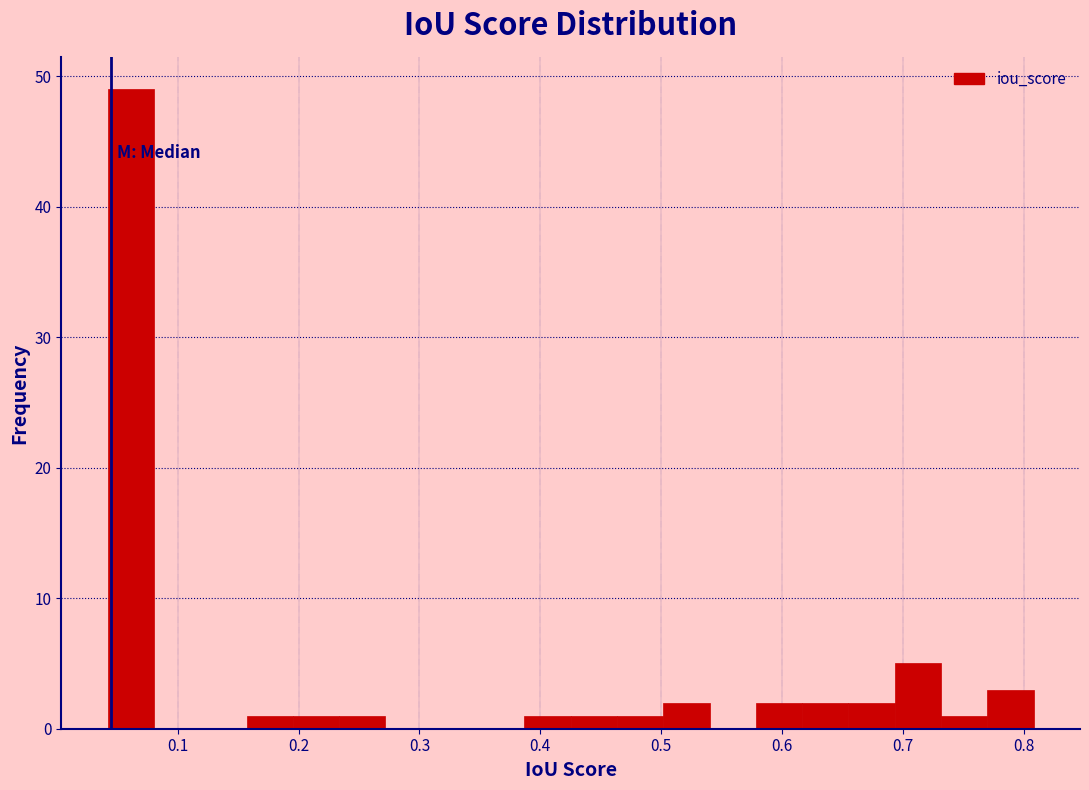

Around what value on the x-axis is the tallest bar? Give the approximate position of its centre, as read against the axis.

0.06